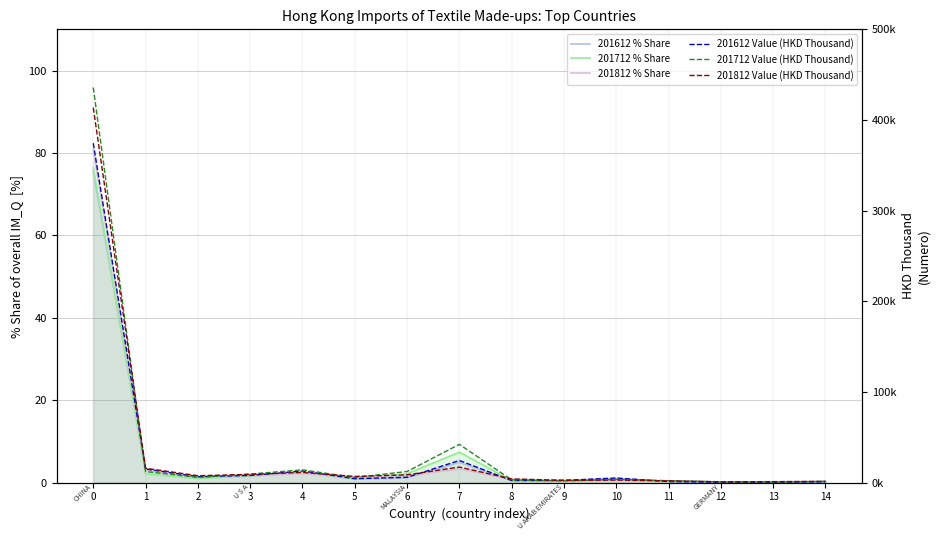

The value of 201612 Value (HKD Thousand) at 2 is 4573.6. True or false?

False